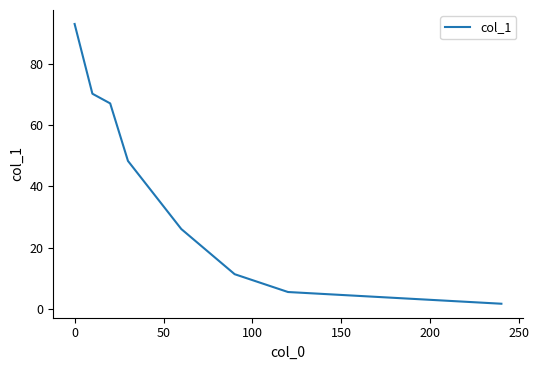

How many lines are shown in the chart?

1